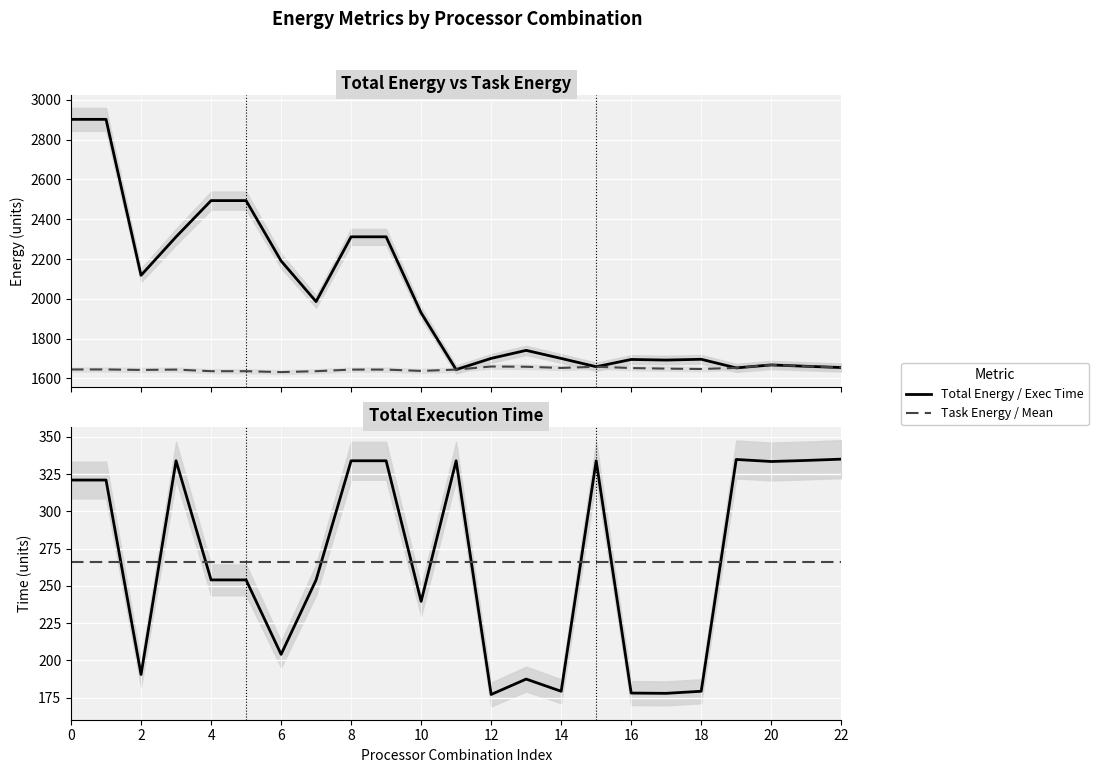

True or false: Mean Exec Time and Total Energy cross at least once.

False